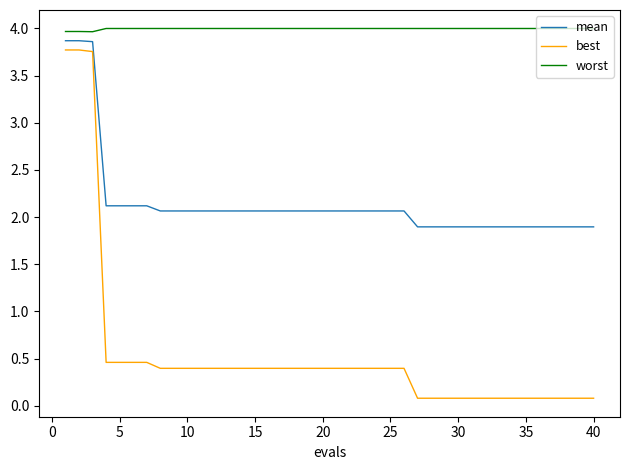

What is the difference between the maximum and minimum values in the best series?

3.7